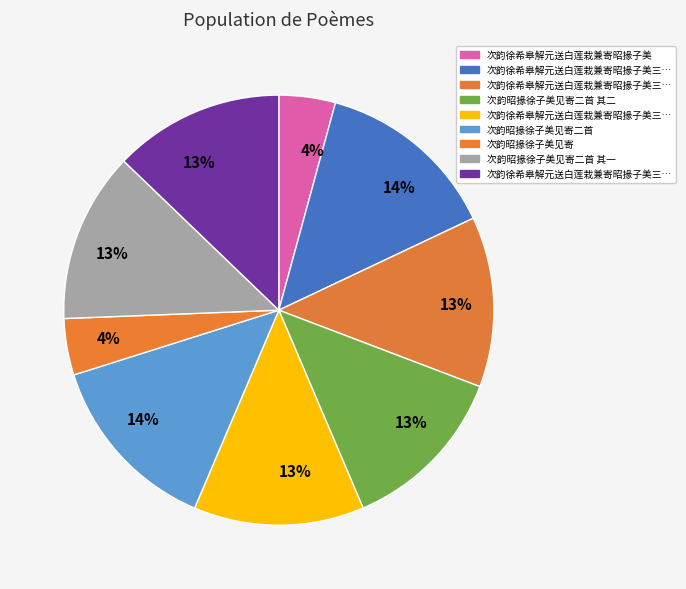

Is there a majority slice in this chart?

No